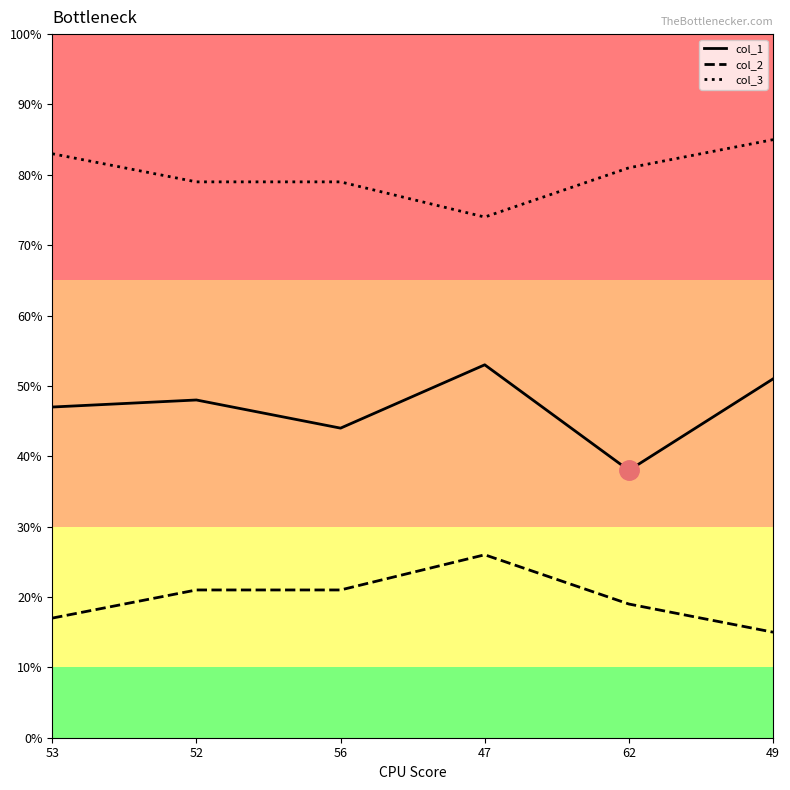

What position from the right is 56?

4